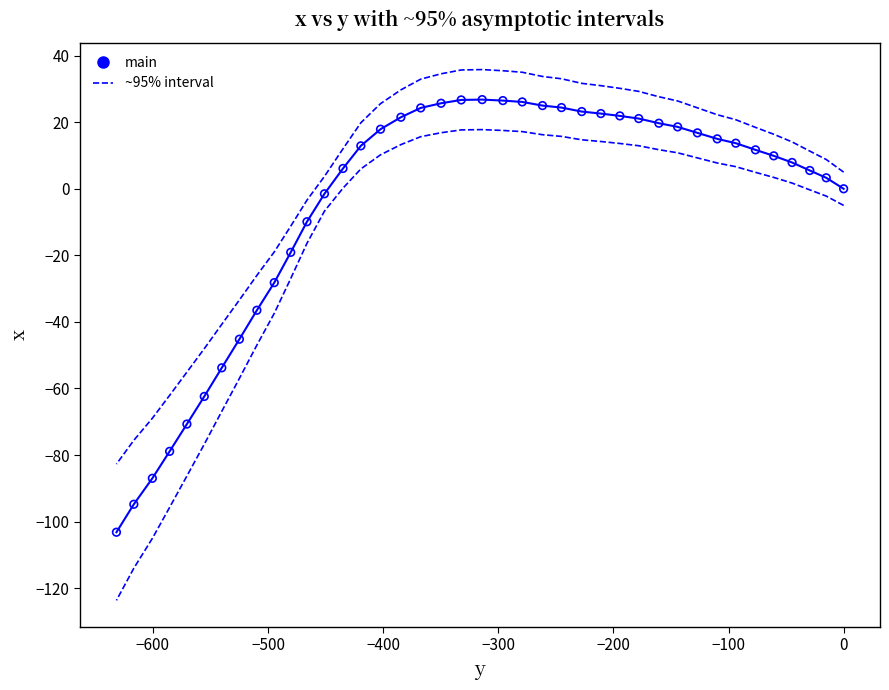

At how many categories does at least one series exceed -64?

37